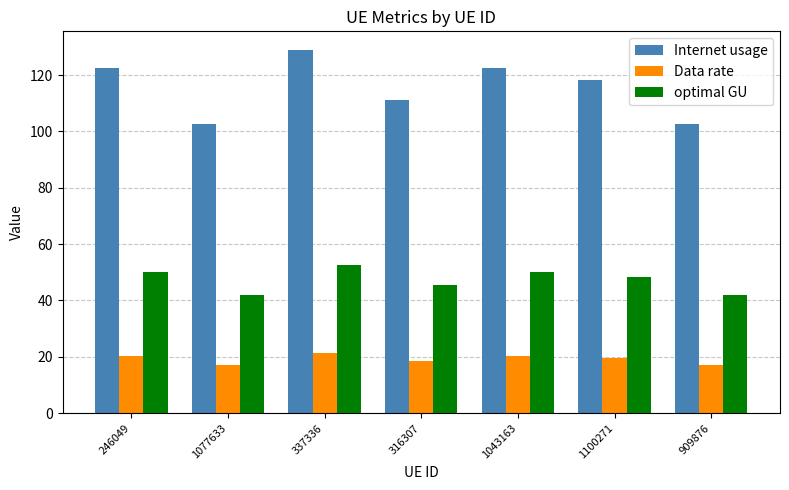

True or false: Data rate has a value of 20.4 at 1043163.

True